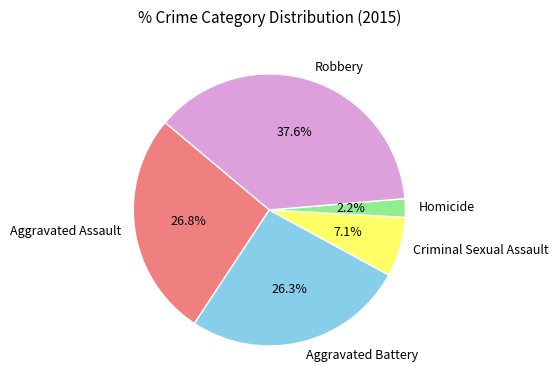

Which category has the smallest portion of the pie?

Homicide